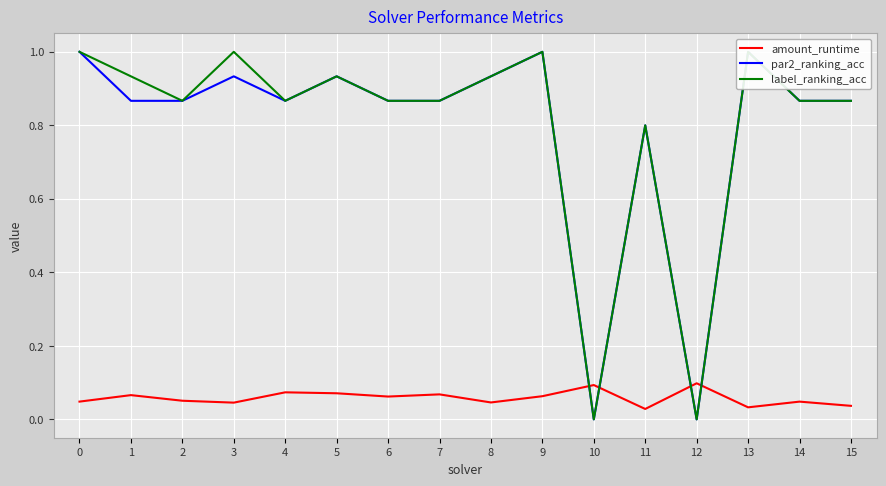

Which series ends up on top after the final intersection of amount_runtime and par2_ranking_acc?

par2_ranking_acc